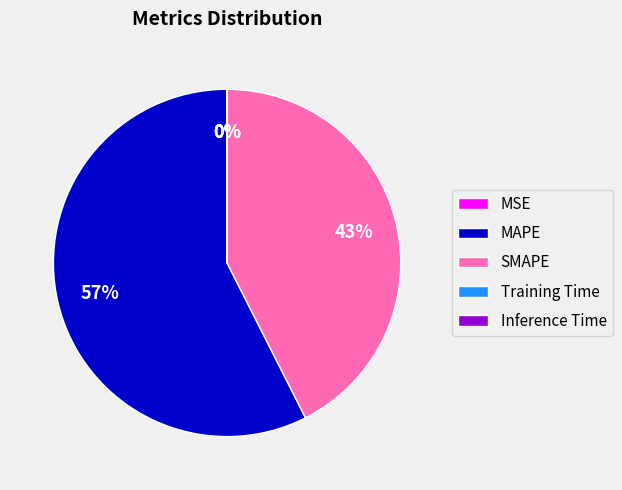

Which slice represents more than half of the pie?

MAPE